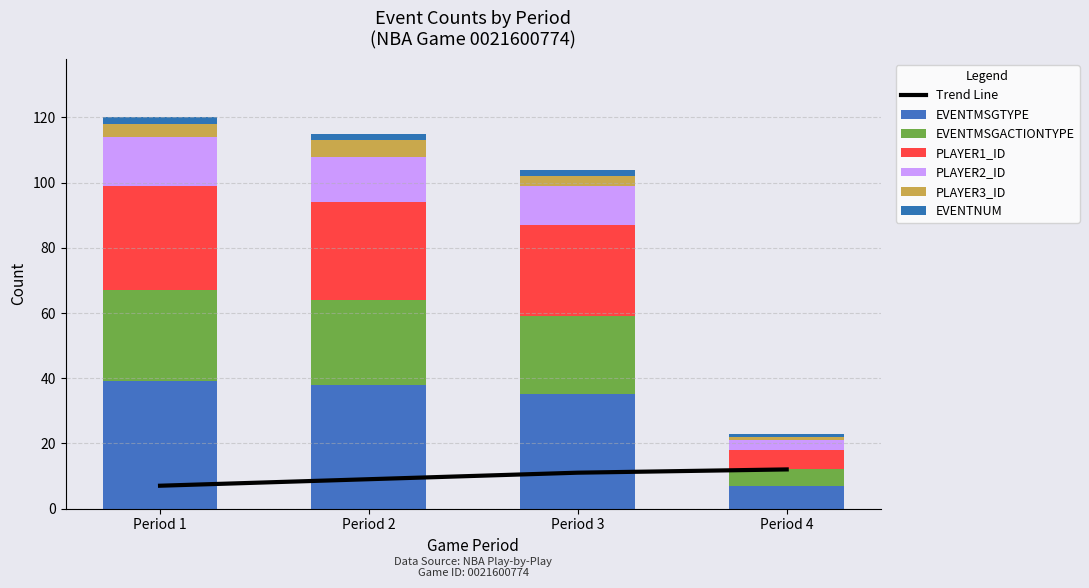

How many data points in EVENTMSGTYPE are less than 38?

2